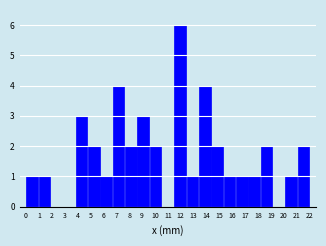

Reading left to right, transcribe this chart: for each bar, give the range it covers on the x-axis and its height. Neither the bar edges nor the heights are printed on the chart, so give them approximately, as read against the axes.

0.0 to 1.0: 1
1.0 to 1.9: 1
1.9 to 2.9: 0
2.9 to 3.8: 0
3.8 to 4.8: 3
4.8 to 5.7: 2
5.7 to 6.7: 1
6.7 to 7.7: 4
7.7 to 8.6: 2
8.6 to 9.6: 3
9.6 to 10.5: 2
10.5 to 11.5: 0
11.5 to 12.4: 6
12.4 to 13.4: 1
13.4 to 14.3: 4
14.3 to 15.3: 2
15.3 to 16.3: 1
16.3 to 17.2: 1
17.2 to 18.2: 1
18.2 to 19.1: 2
19.1 to 20.1: 0
20.1 to 21.0: 1
21.0 to 22.0: 2